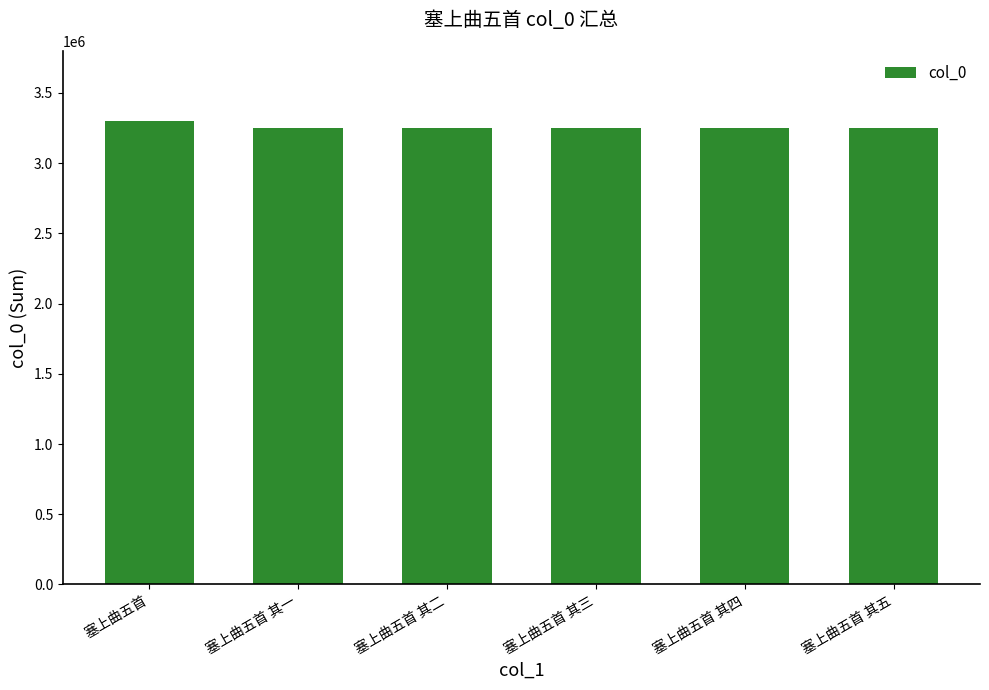

What is the ratio of the value at 塞上曲五首 其四 to the value at 塞上曲五首 其三?

1.0